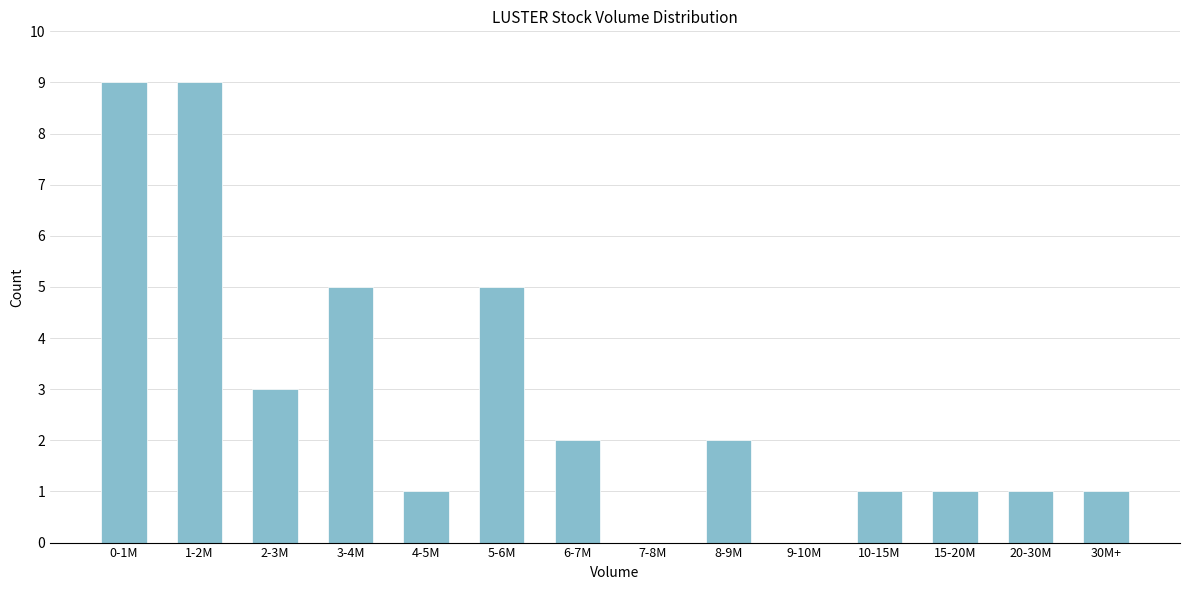

Reading left to right, list all the values displayed in this chart.

0-1M=9	1-2M=9	2-3M=3	3-4M=5	4-5M=1	5-6M=5	6-7M=2	7-8M=0	8-9M=2	9-10M=0	10-15M=1	15-20M=1	20-30M=1	30M+=1